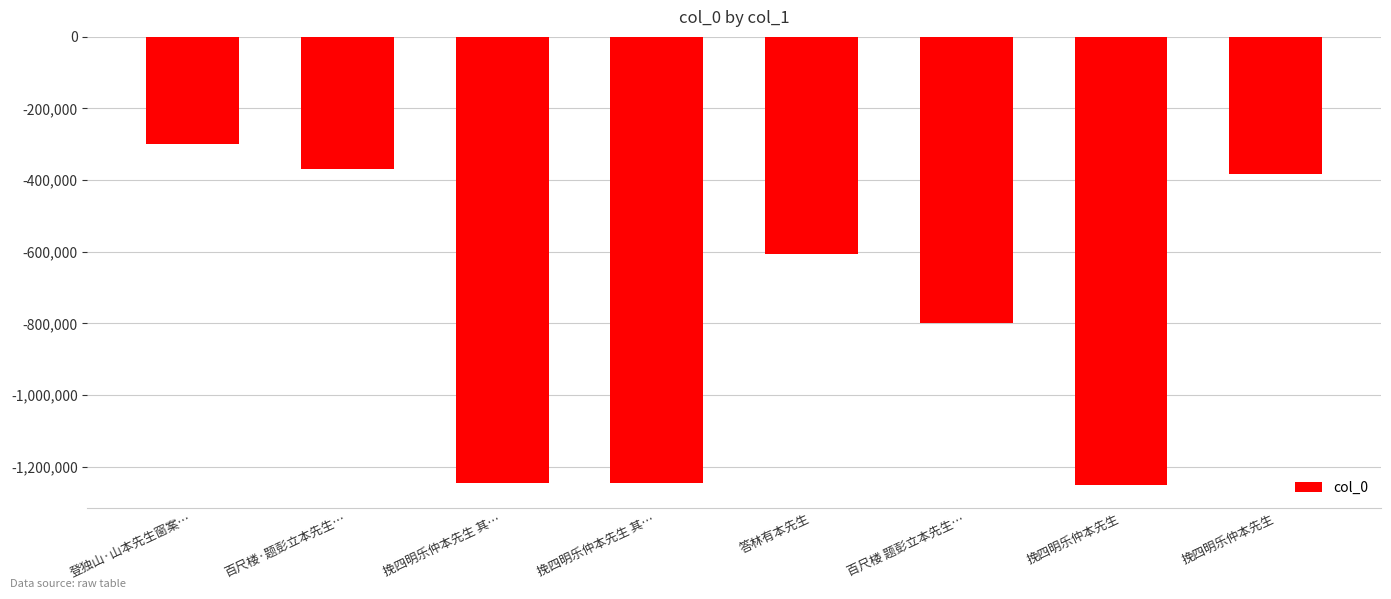

Which has a higher value, 答林有本先生 or 挽四明乐仲本先生?

挽四明乐仲本先生